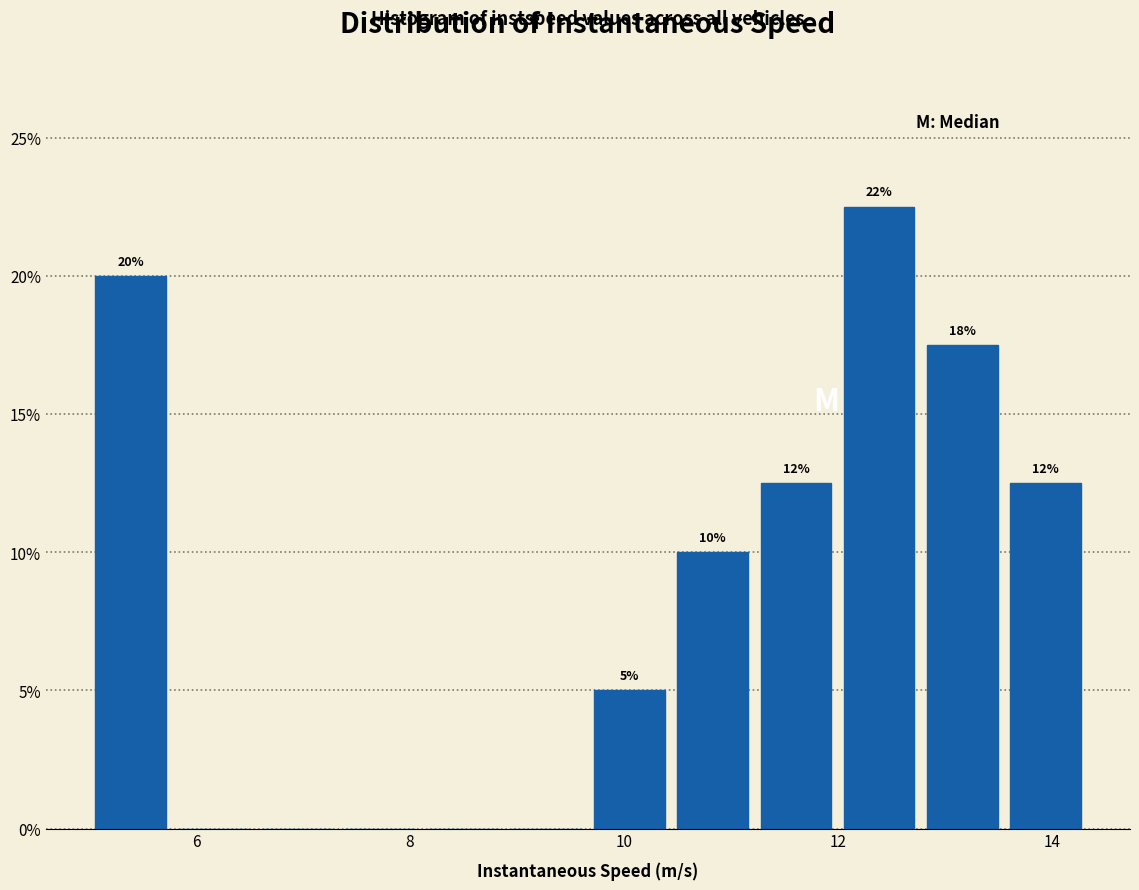

Around what value on the x-axis is the tallest bar? Give the approximate position of its centre, as read against the axis.

12.4